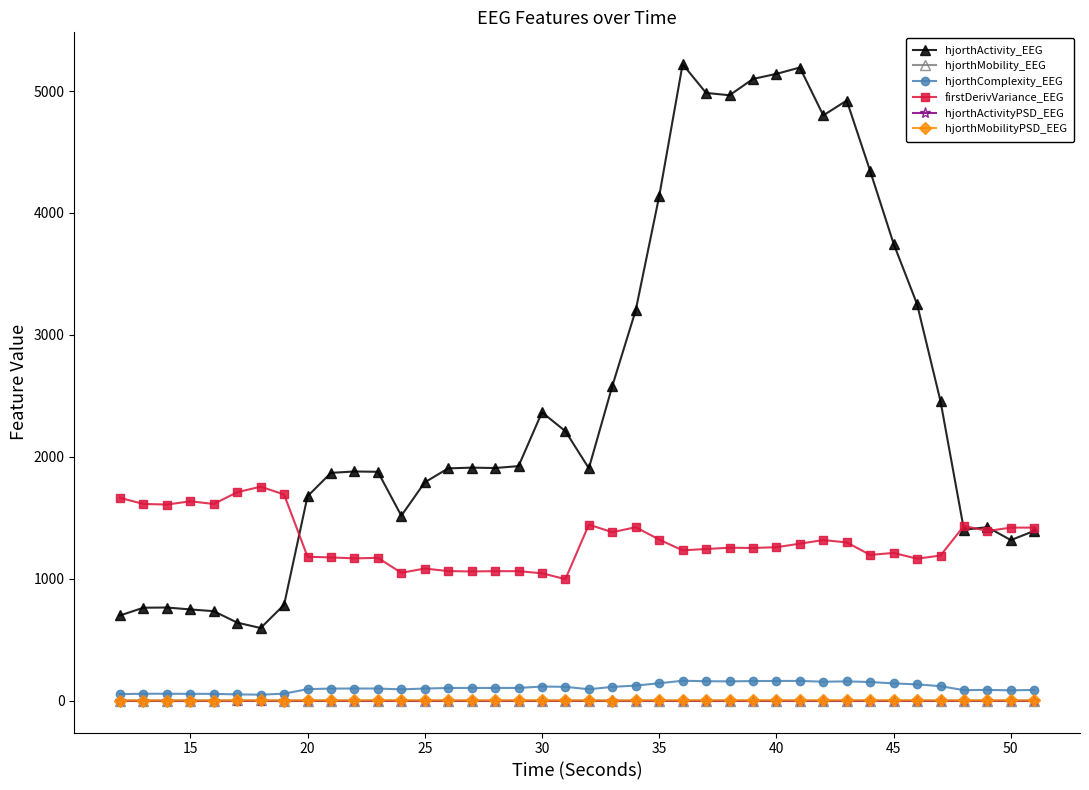

What is the value of the hjorthComplexity_EEG point at the 40th from the left?

88.2